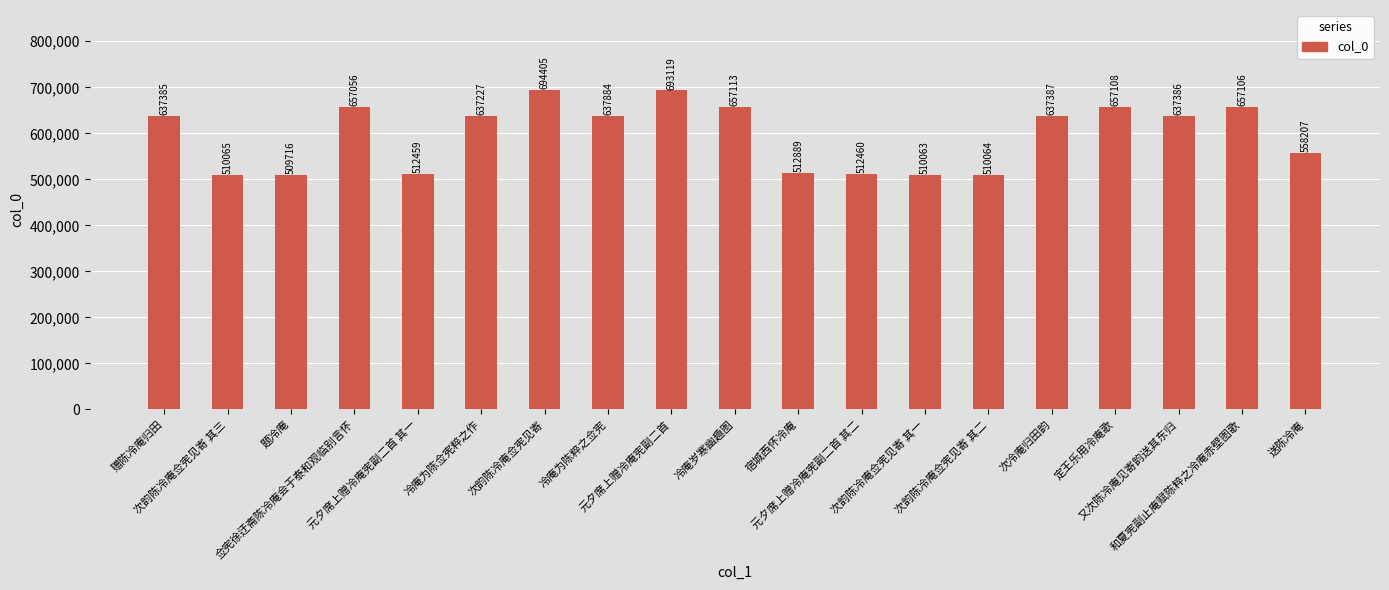

True or false: the data shows 934012 at 冷庵为陈粹之佥宪.

False